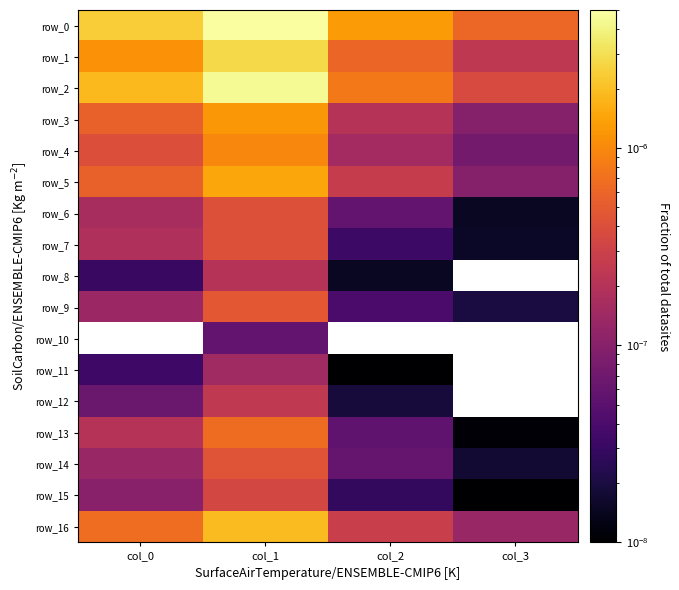

List the labels in order of row_5 value, largest first.

col_1, col_0, col_2, col_3